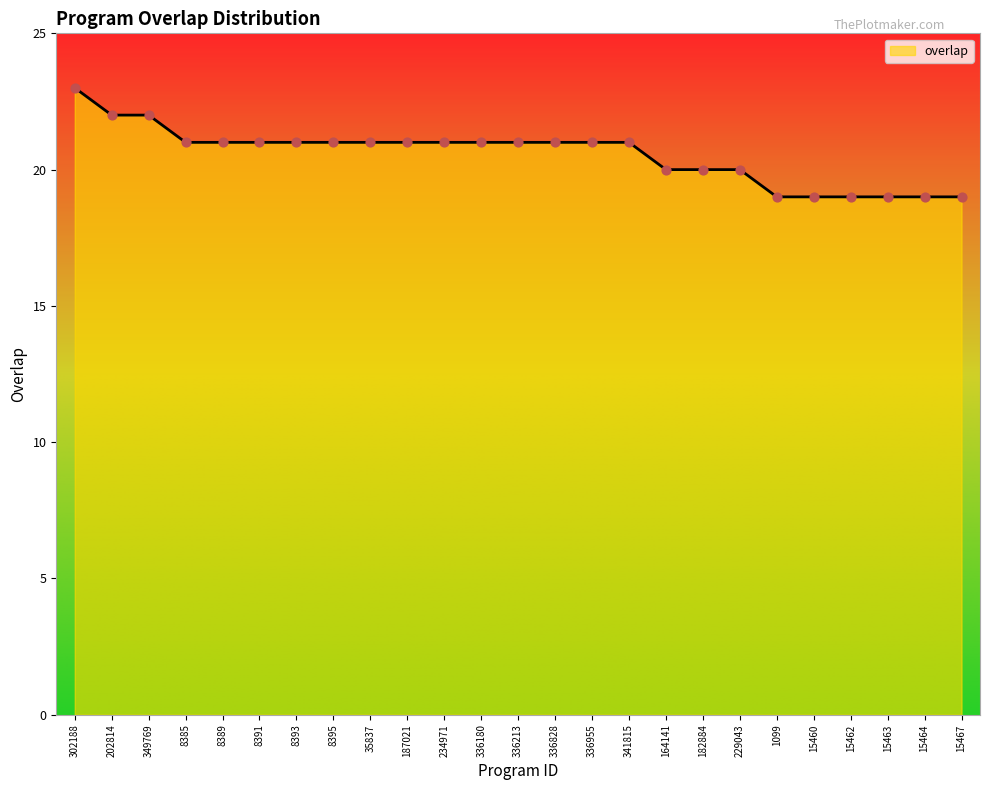

Approximately how many times larger is the value at 35837 compared to 1099?

1.1